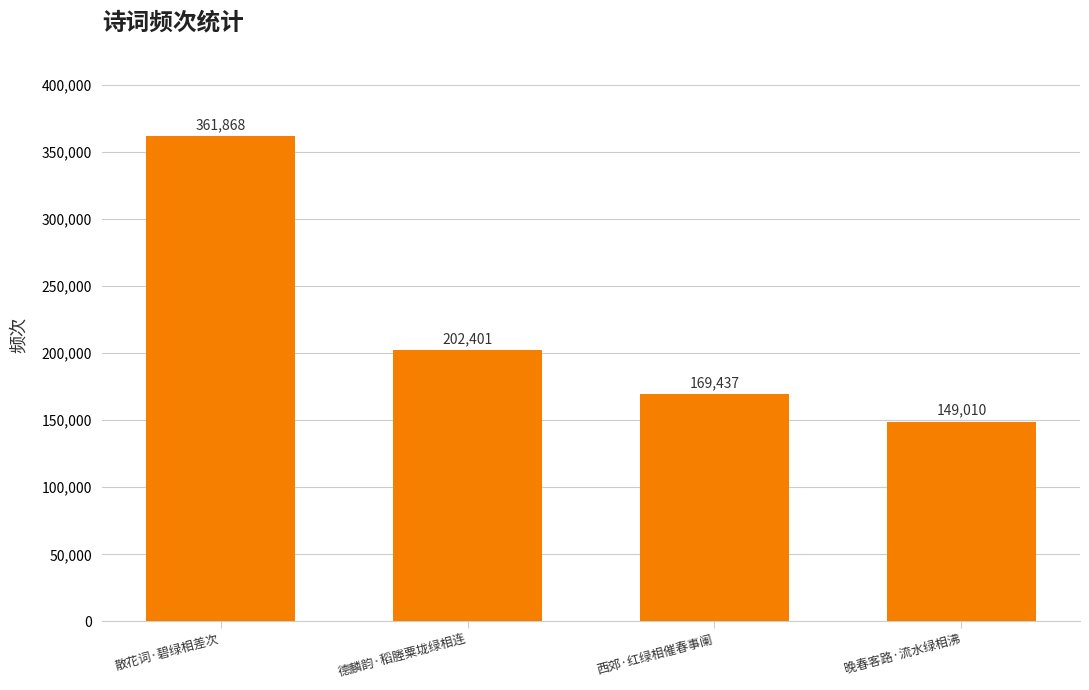

Does the chart contain any negative values?

No